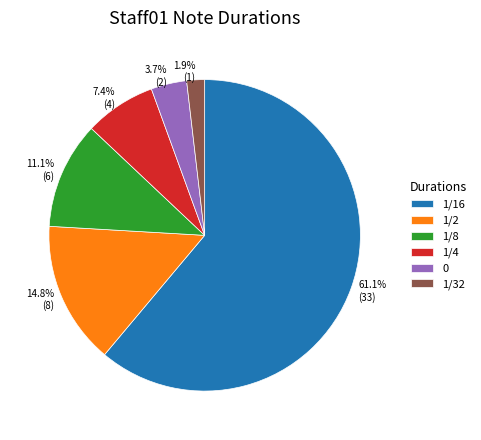

To the nearest percent, what is the difference between the largest and smallest slice percentages?

59%